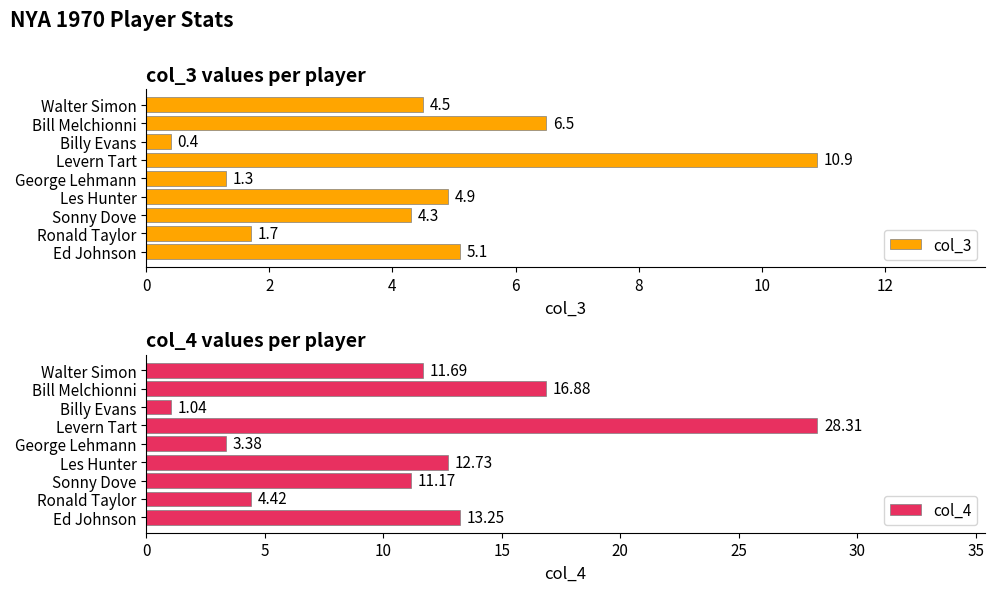

How many categories are shown in the chart?

9